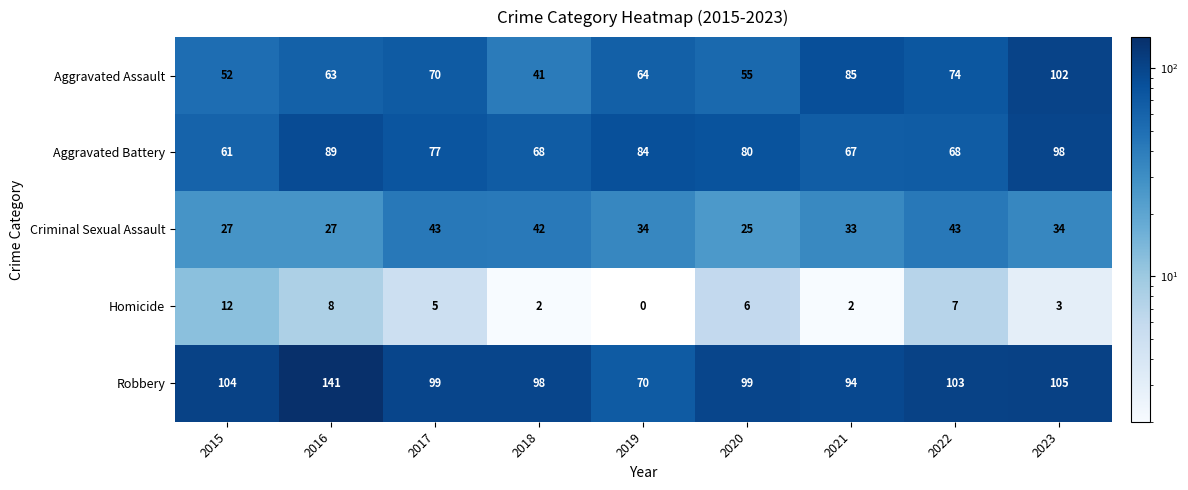

Count the number of data series in this chart.

5